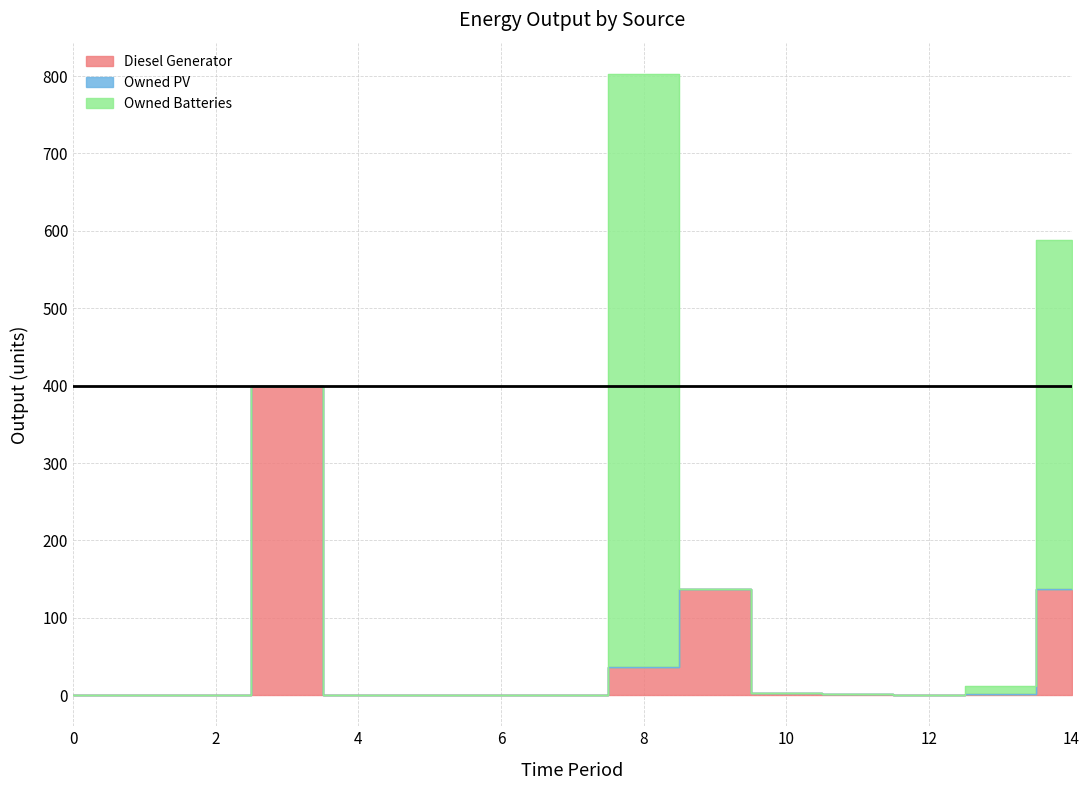

Rank the series by their average value, from highest to lowest.

Owned Batteries, Diesel Generator, Owned PV